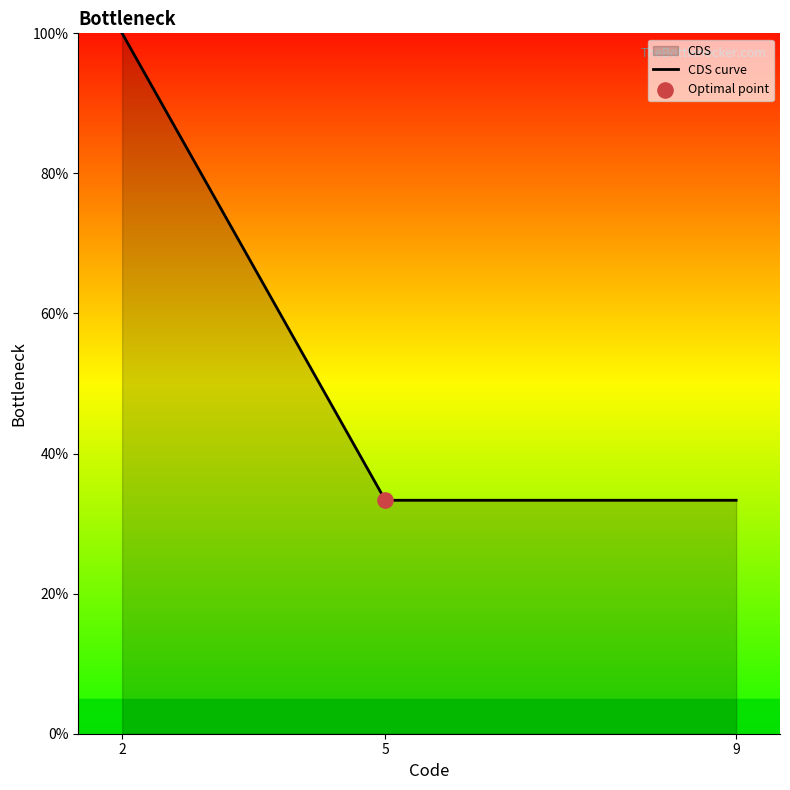

What is the change in value from 2 to 5?

-66.7